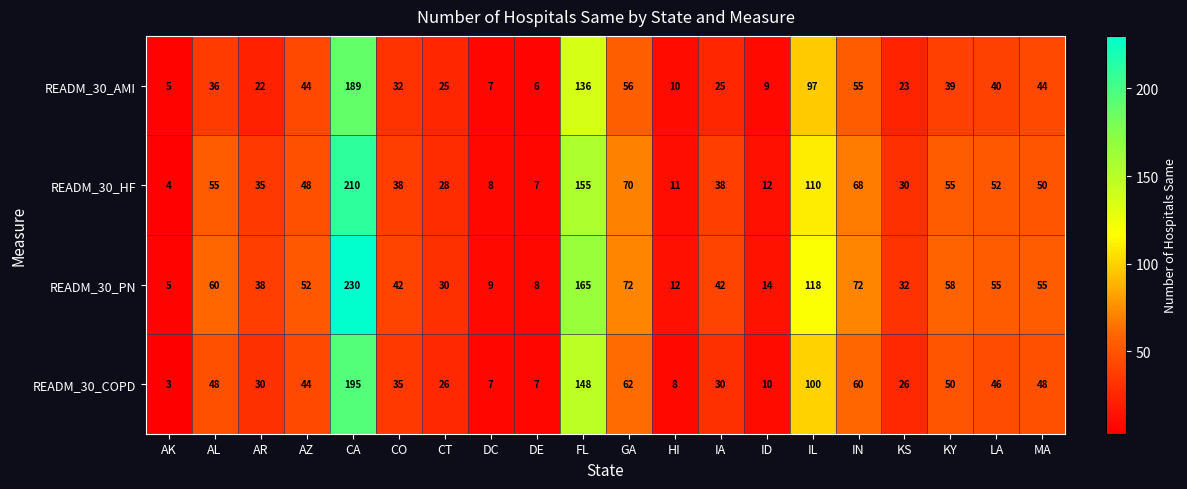

At CO, list the series in order from smallest to largest.

READM_30_AMI, READM_30_COPD, READM_30_HF, READM_30_PN